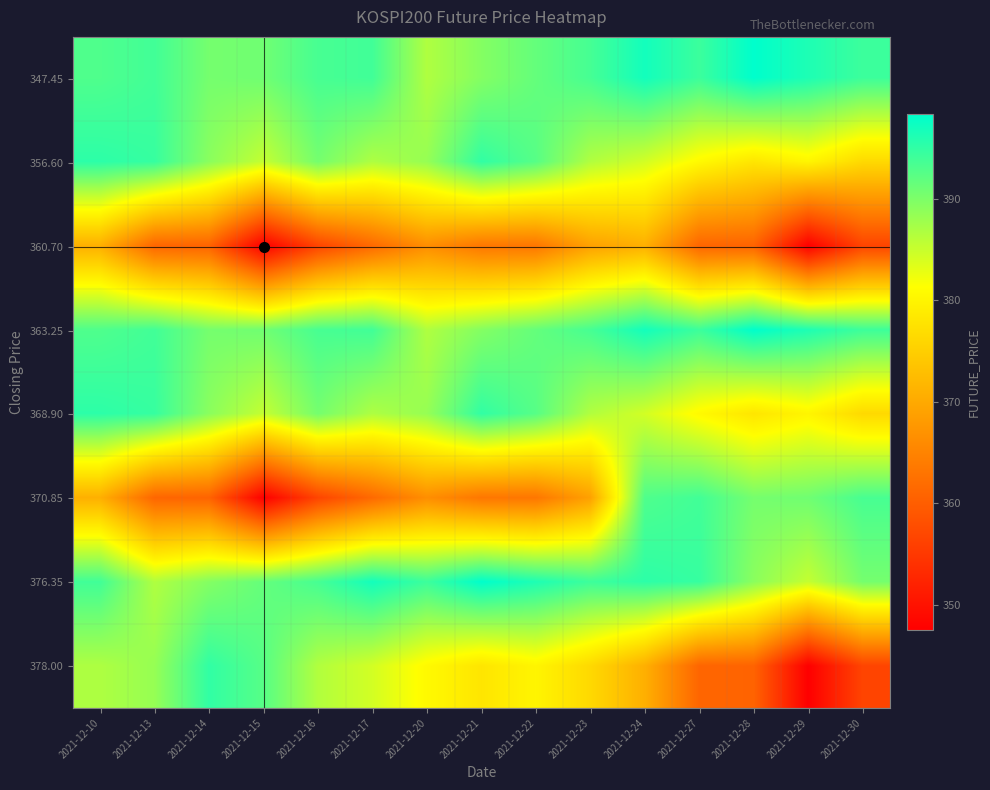

What is the minimum value shown in the chart?

347.4